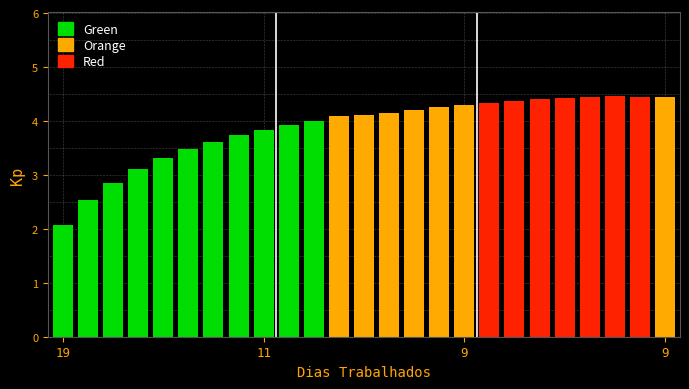

Reading left to right, what are all the values shown in this chart?

19=2.1	16=2.5	14=2.9	13=3.1	12=3.3	12=3.5	11=3.6	11=3.7	11=3.8	10=3.9	10=4.0	10=4.1	10=4.1	10=4.1	10=4.2	10=4.3	9=4.3	9=4.3	9=4.4	9=4.4	9=4.4	9=4.4	9=4.5	9=4.4	9=4.4